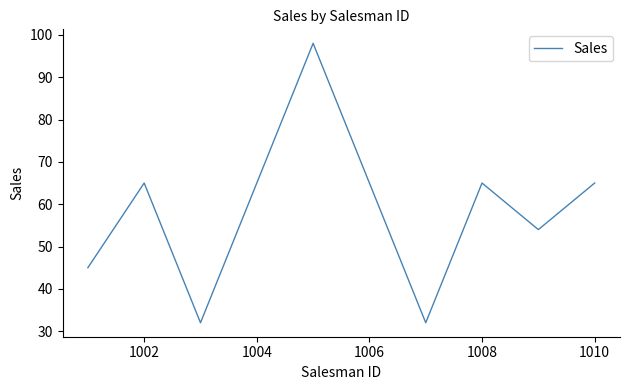

Does the chart display data point markers on the line(s)?

No